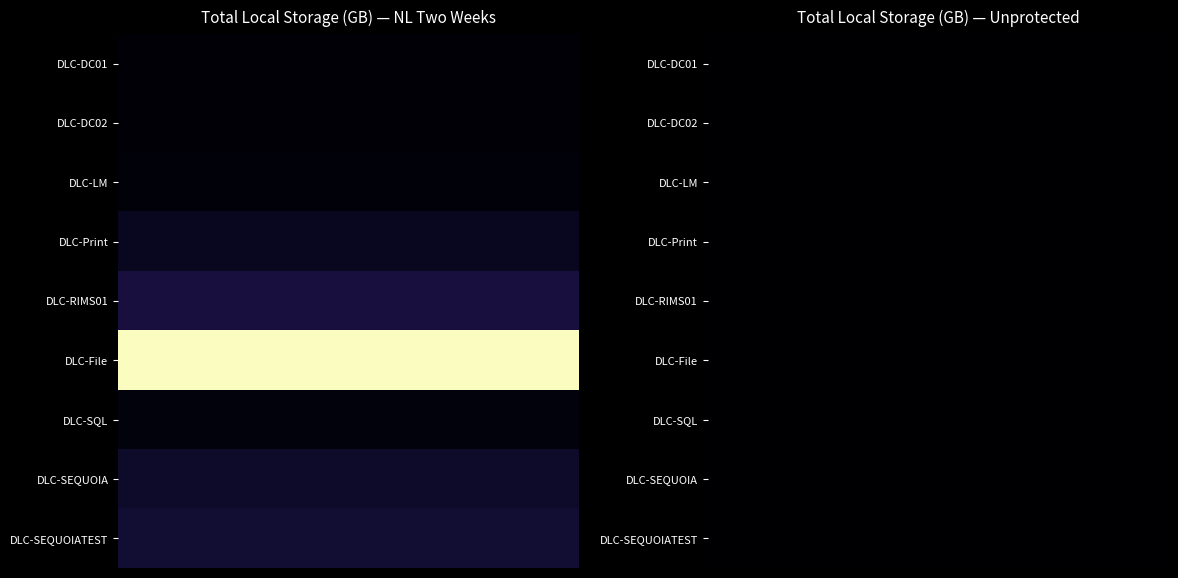

Reading left to right, what are all the values shown in this chart?

DLC-DC01: 19.5	0.0
DLC-DC02: 20.1	0.0
DLC-LM: 25.2	0.0
DLC-Print: 82.9	0.0
DLC-RIMS01: 154.5	0.0
DLC-File: 1353.2	0.0
DLC-SQL: 33.1	0.0
DLC-SEQUOIA: 106.9	0.0
DLC-SEQUOIATEST: 132.0	0.0